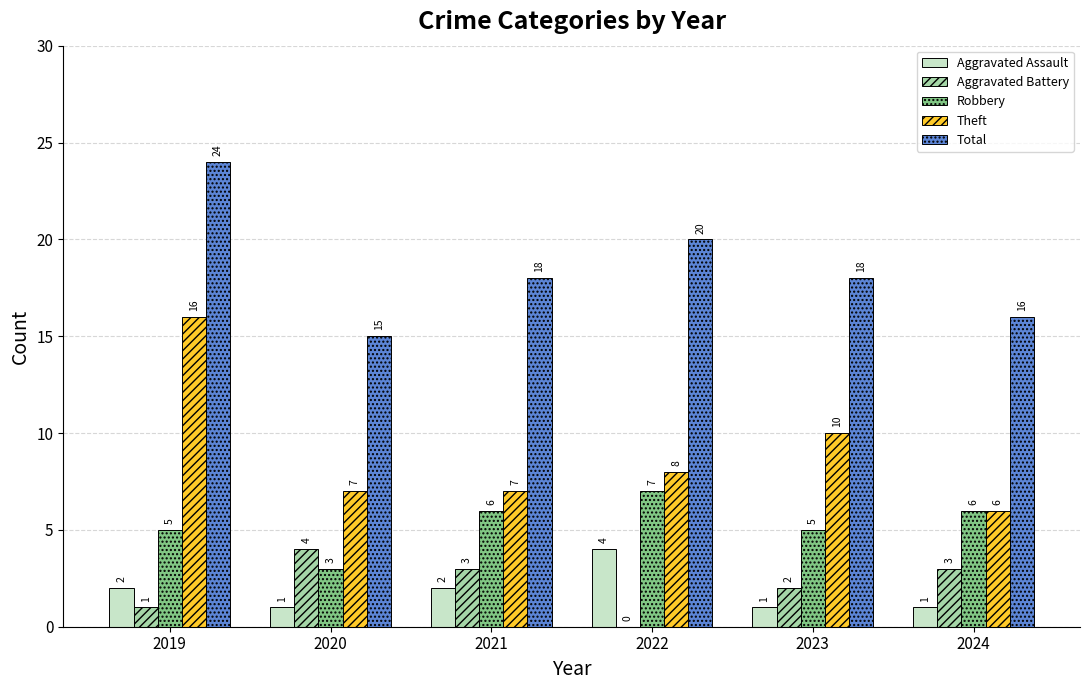

What is the approximate value of Aggravated Assault at 2022?

4